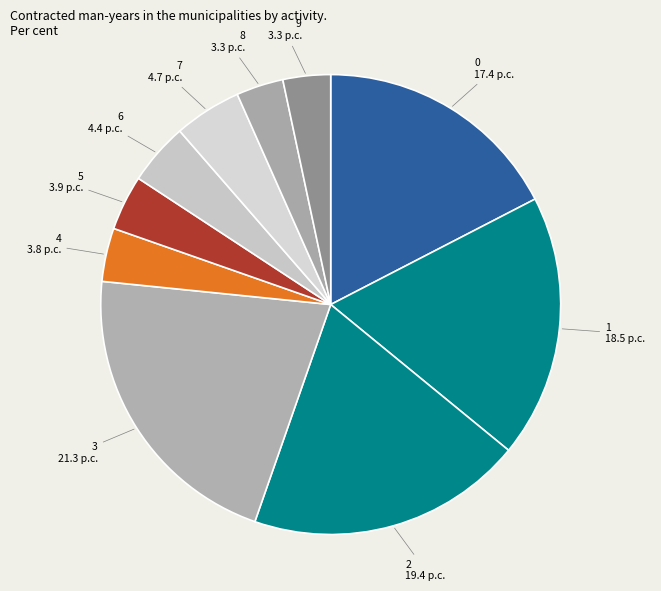

Is there any slice that represents more than half of the pie?

No